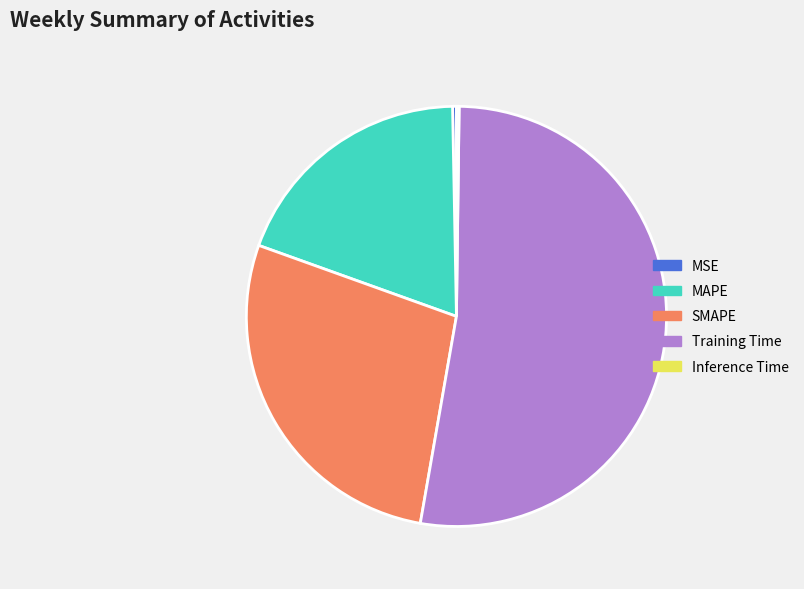

True or false: MAPE accounts for 19% of the total.

True